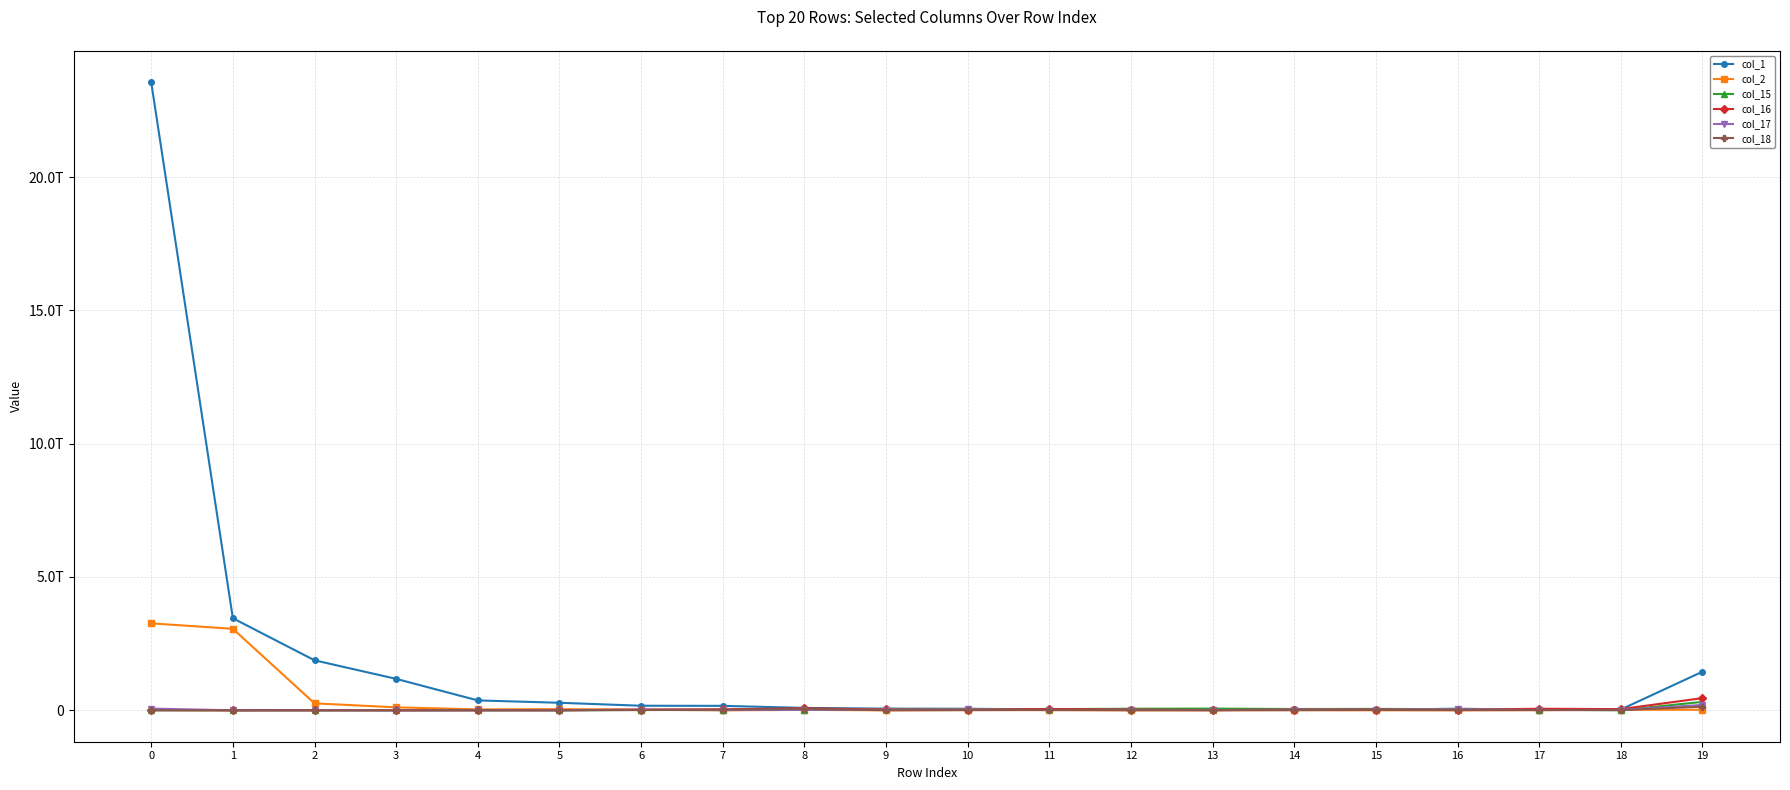

Is this an area chart (filled region under the line)?

No